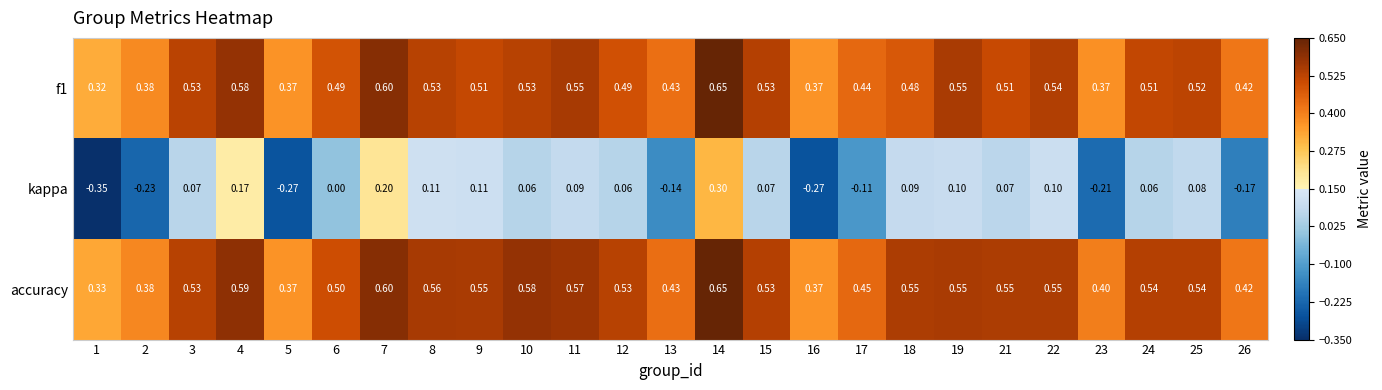

Which series has the largest total across all categories?

accuracy